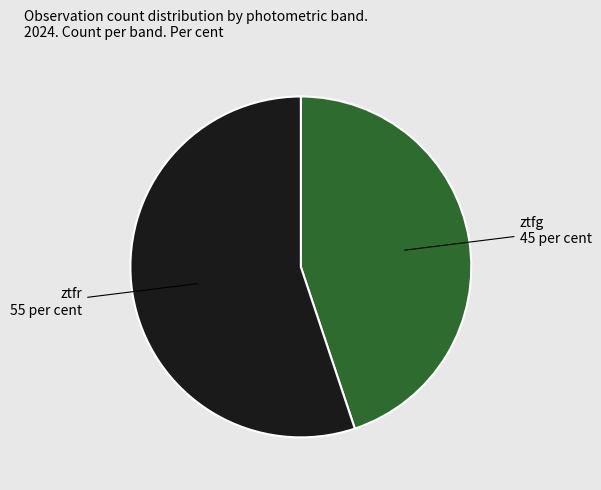

Does ztfg represent more than half of the total?

No